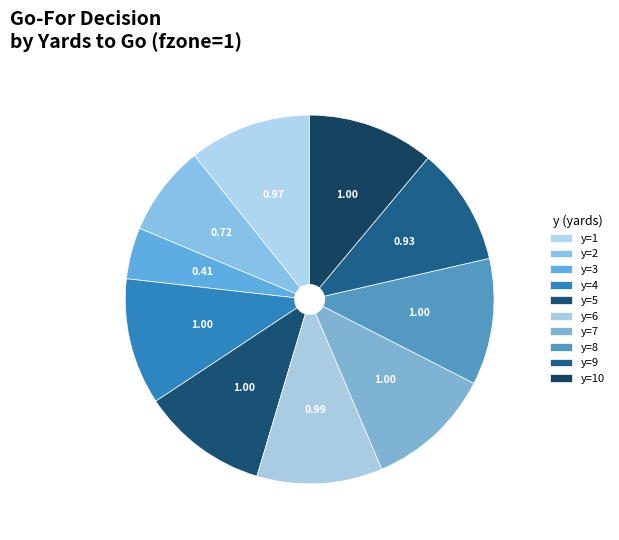

Does y=4 represent more than half of the total?

No